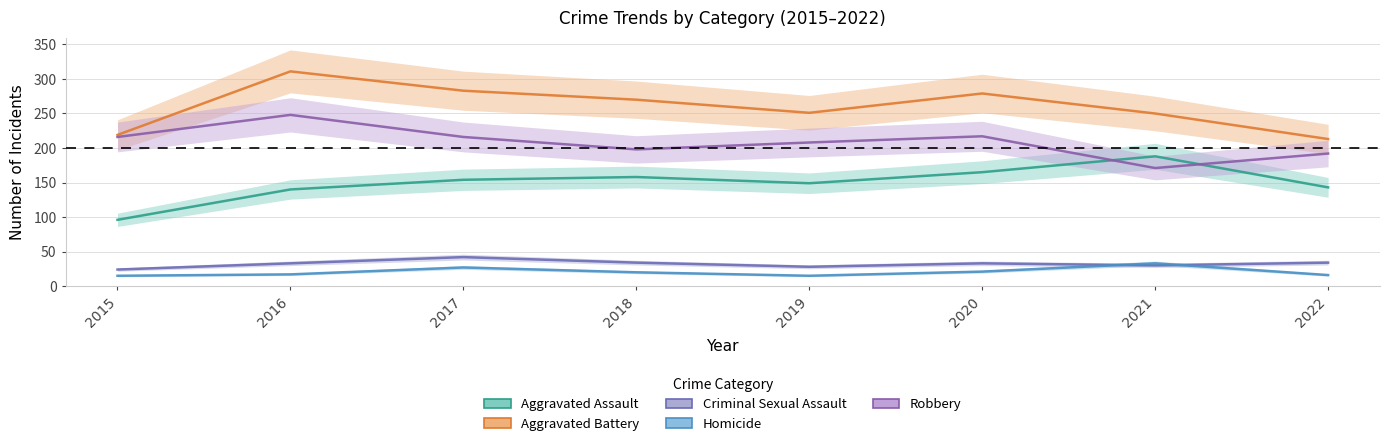

True or false: Robbery and Criminal Sexual Assault cross at least once.

False